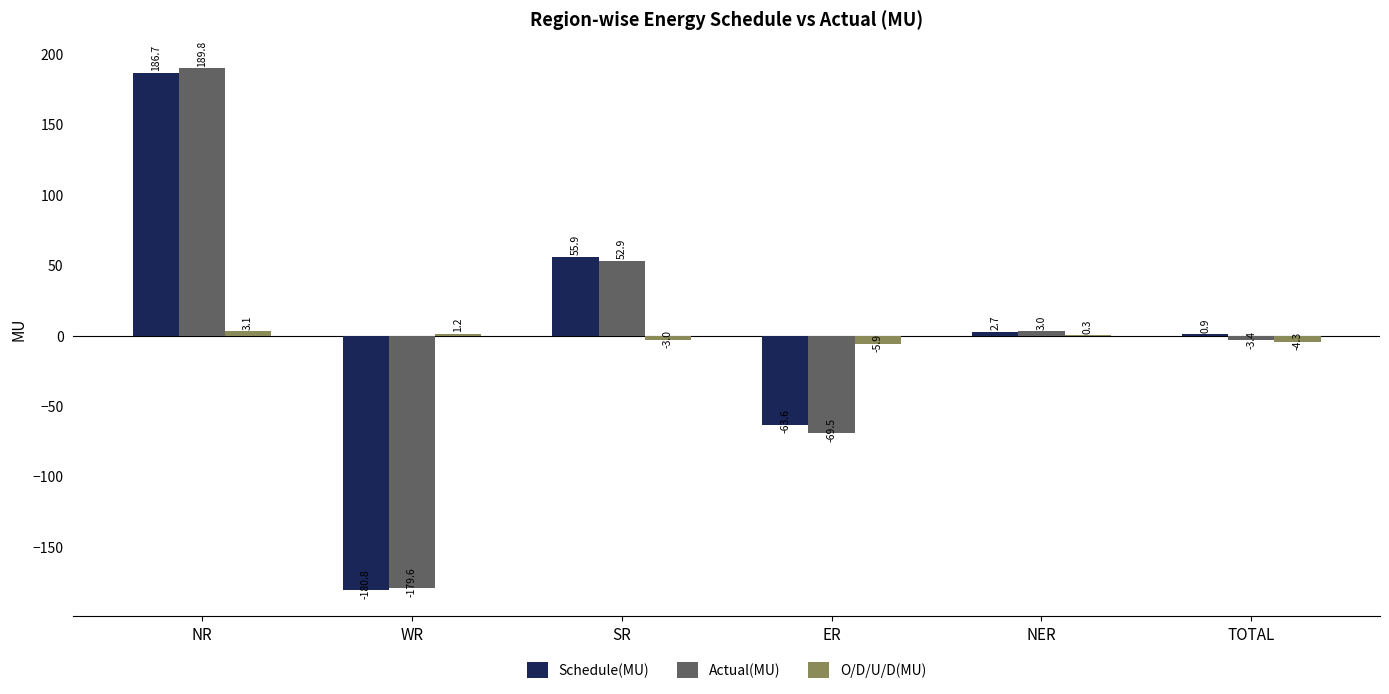

At which label does Schedule(MU) reach its peak?

NR